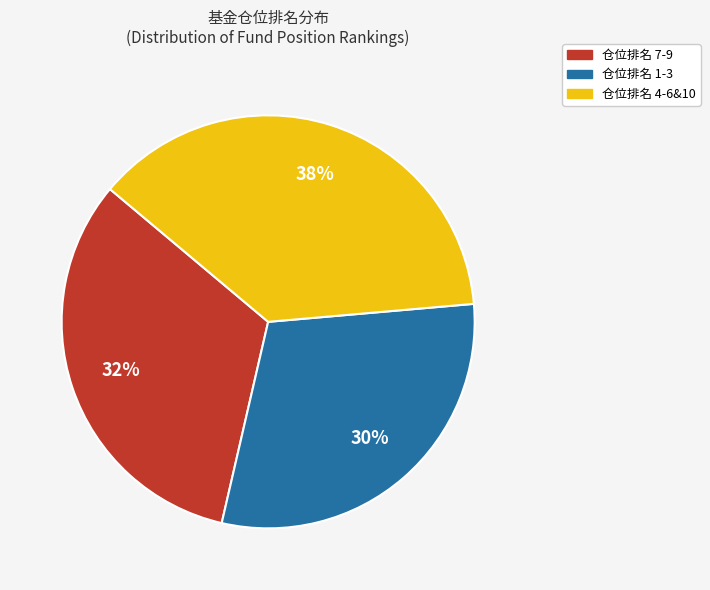

To the nearest percent, what is the average slice percentage?

33%